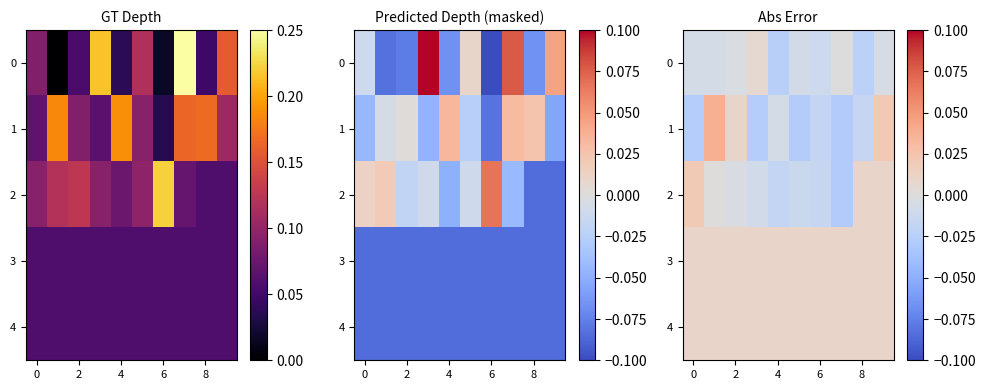

Which series changed the most between 2 and 10?

row_1